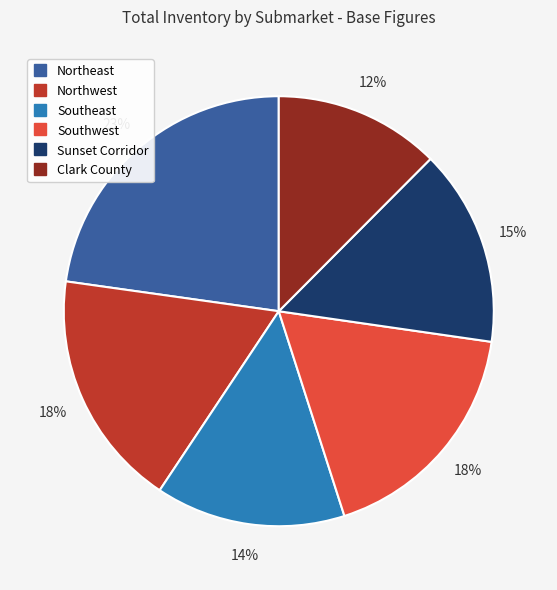

Between Northeast and Southwest, which is larger?

Northeast